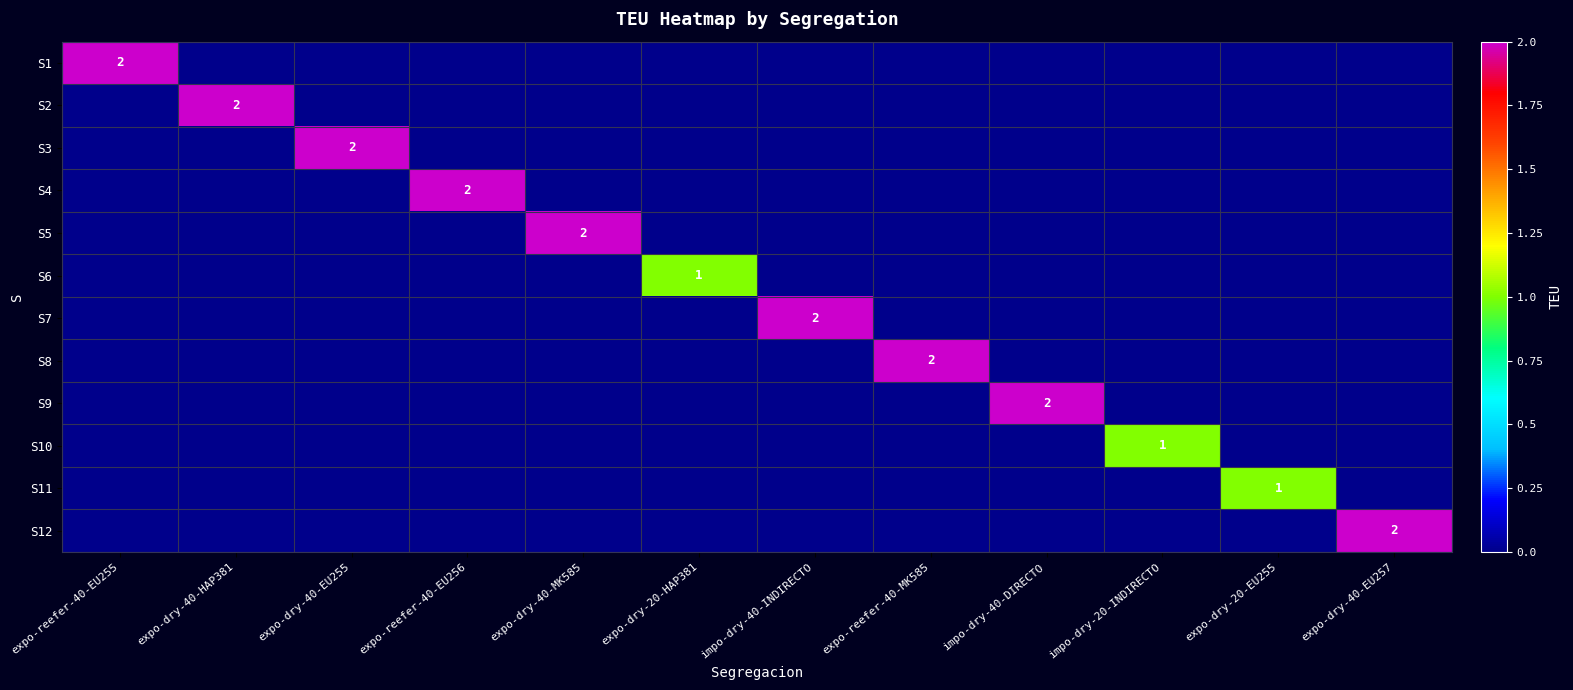

At which label does S7 reach its minimum?

expo-reefer-40-EU255